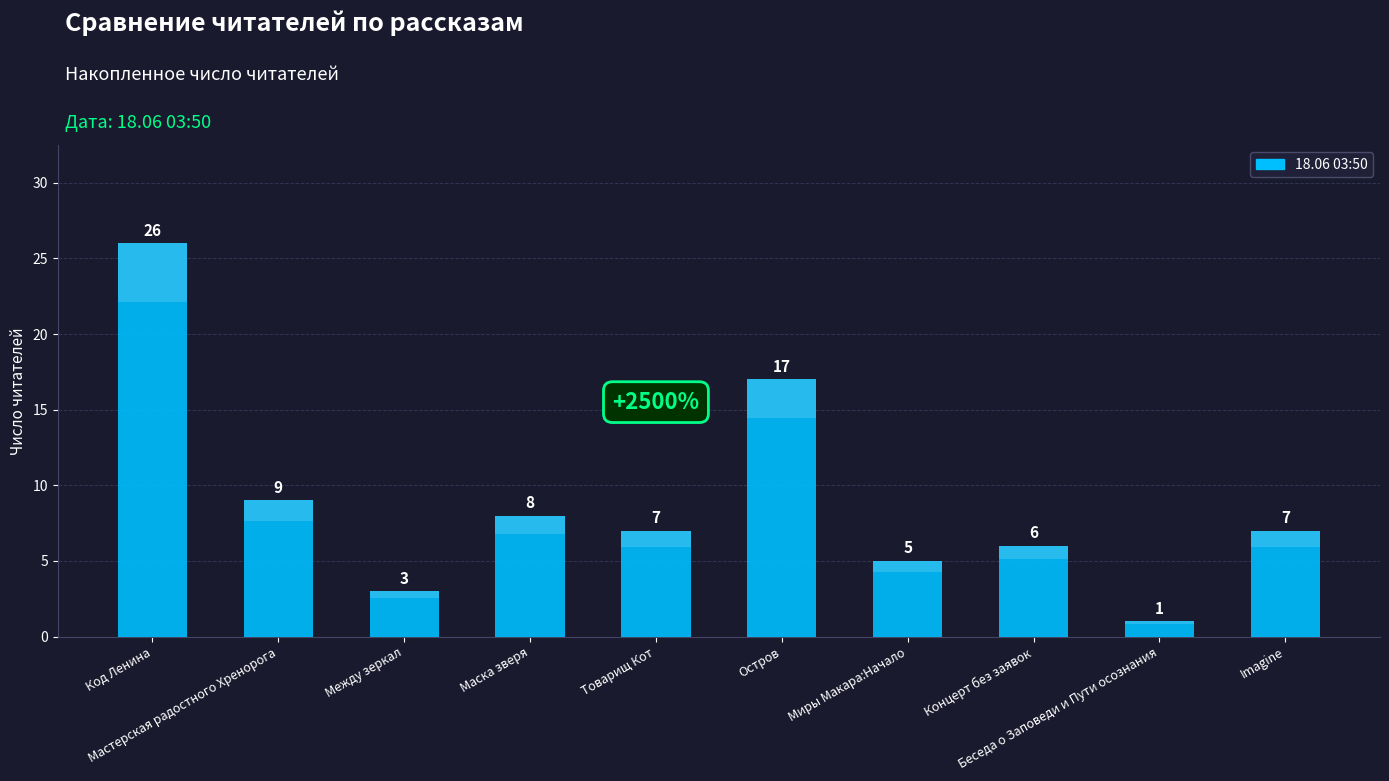

List the labels in order of value, smallest first.

Беседа о Заповеди и Пути осознания, Между зеркал, Миры Макара:Начало, Концерт без заявок, Товарищ Кот, Imagine, Маска зверя, Мастерская радостного Хренорога, Остров, Код Ленина